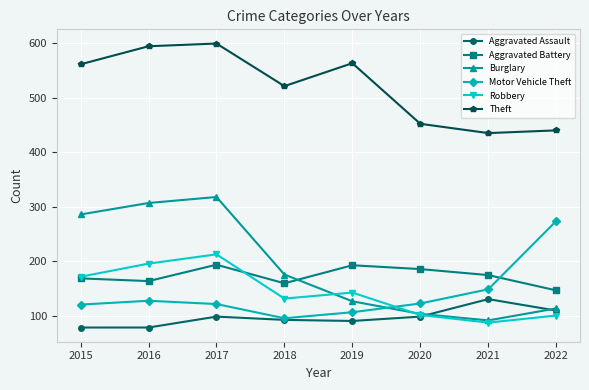

Count the number of data series in this chart.

6